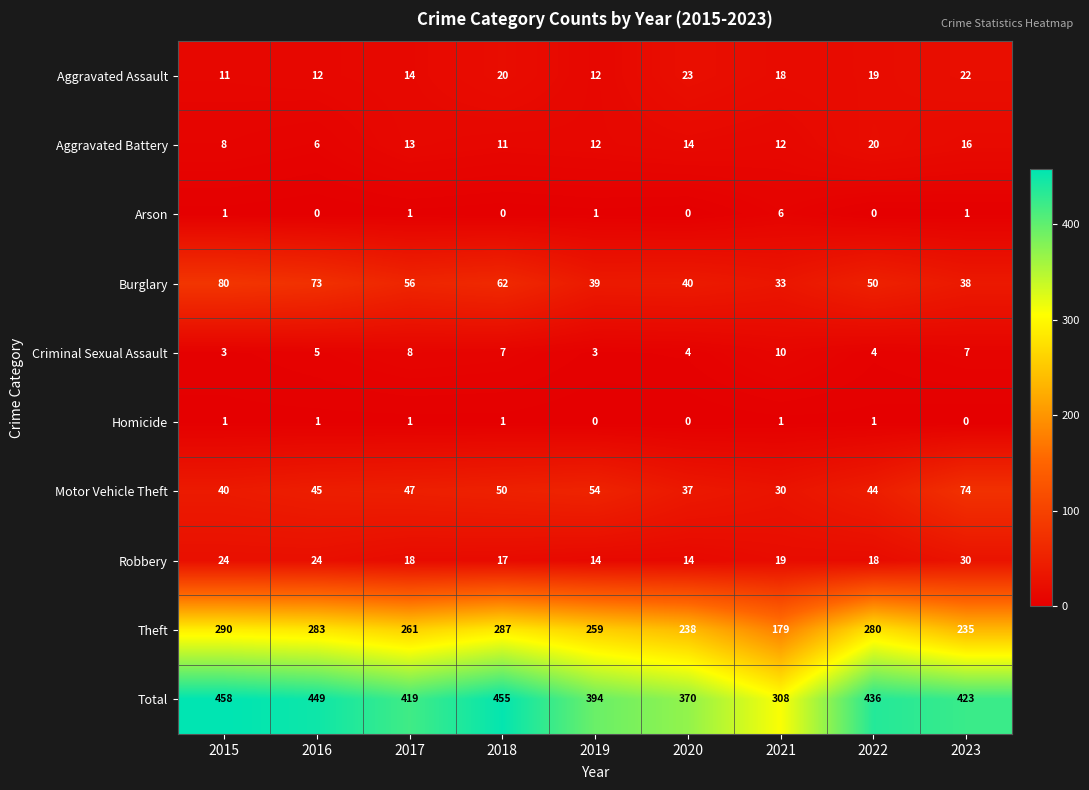

Is it true that Total equals 455 at 2018?

True